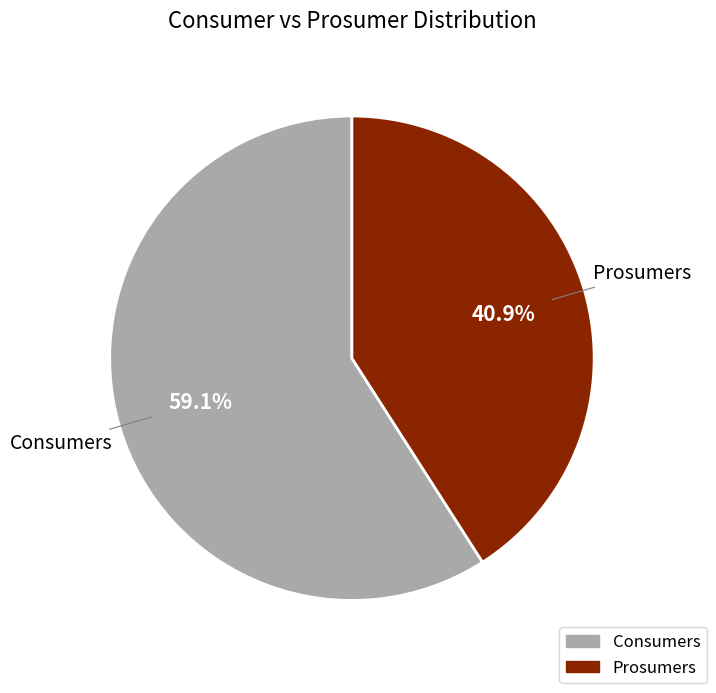

How many segments does this pie chart have?

2